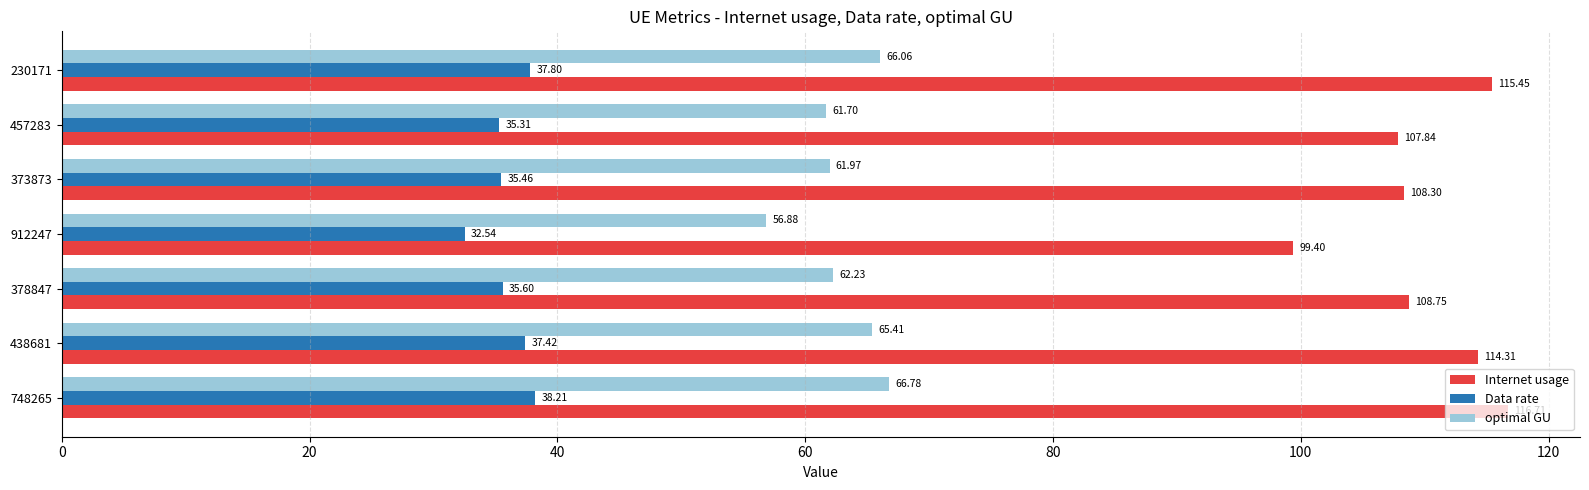

Is the value of Data rate at 230171 greater than the value of optimal GU at 912247?

No